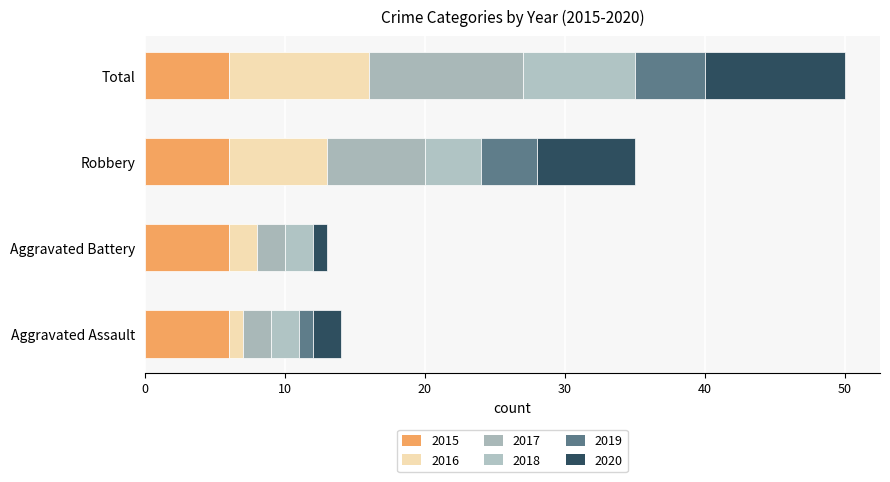

How many data points does each series have?

4